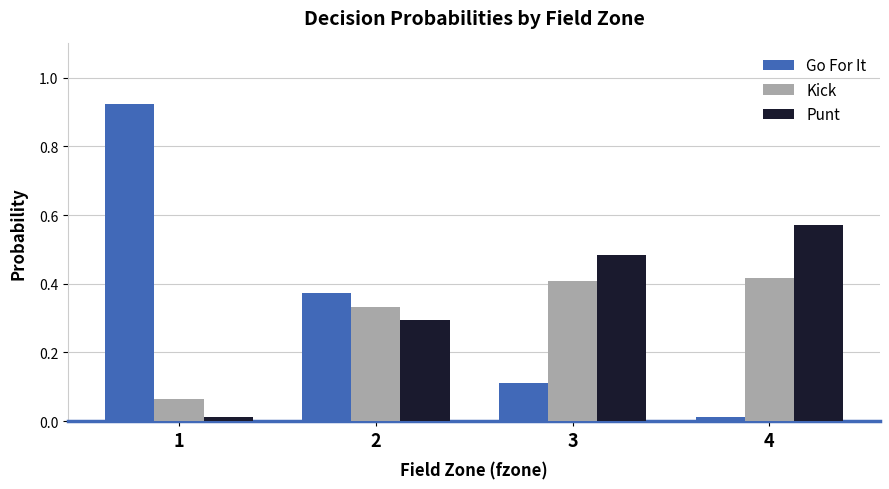

Which series has the widest spread of values?

Go For It